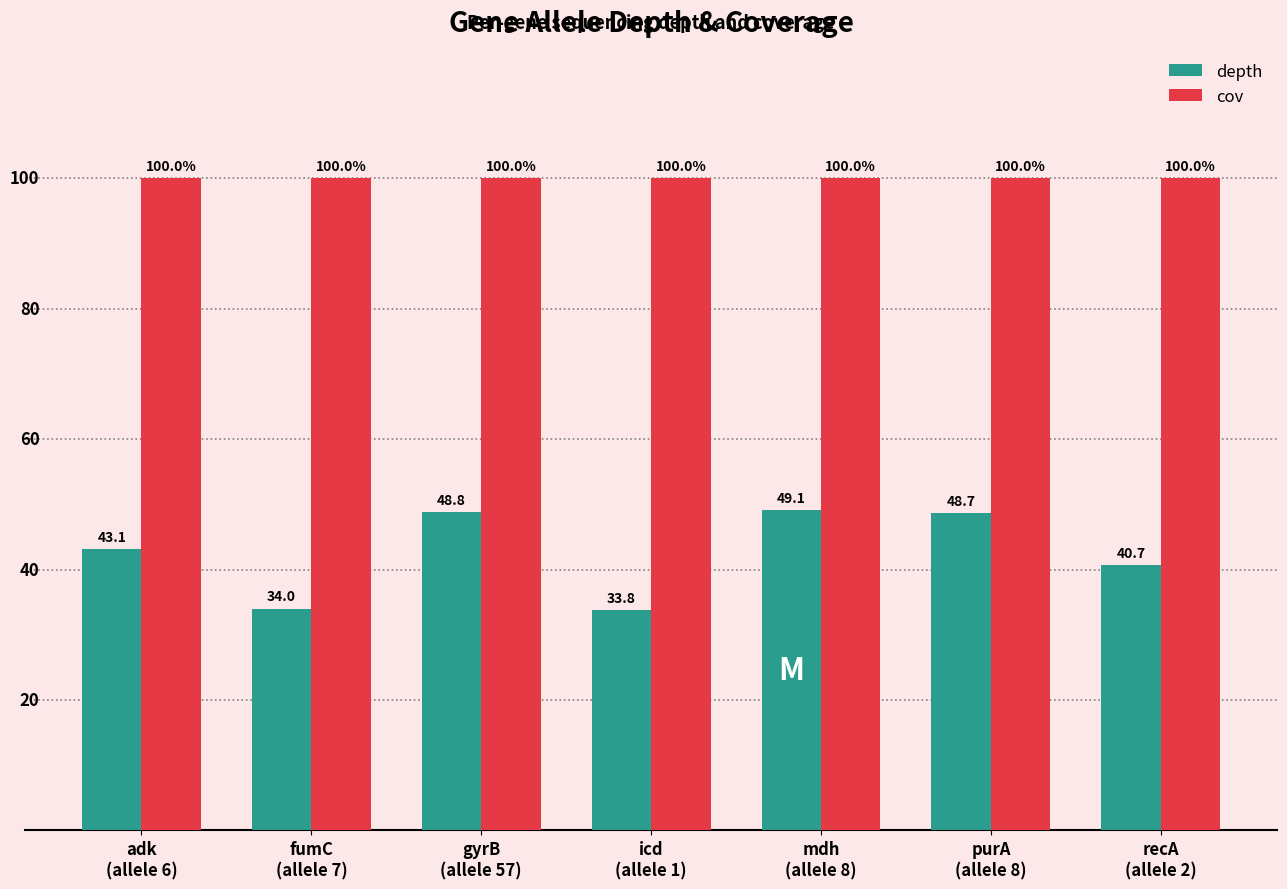

Which series has the largest total across all categories?

cov